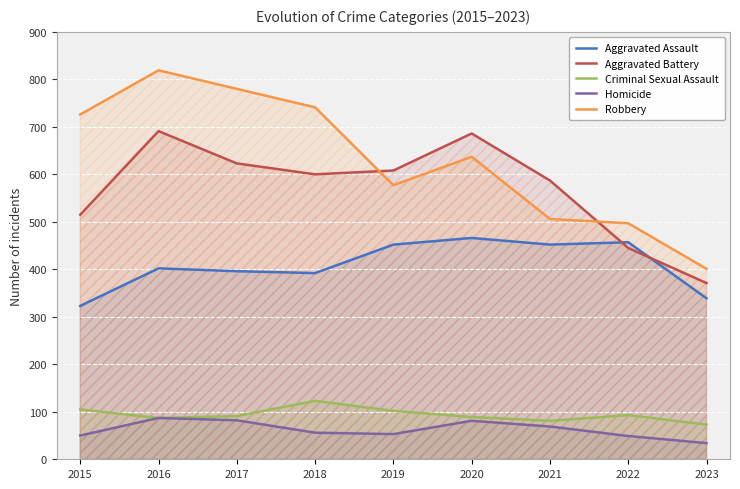

What are all the series names shown in the legend?

Aggravated Assault, Aggravated Battery, Criminal Sexual Assault, Homicide, Robbery